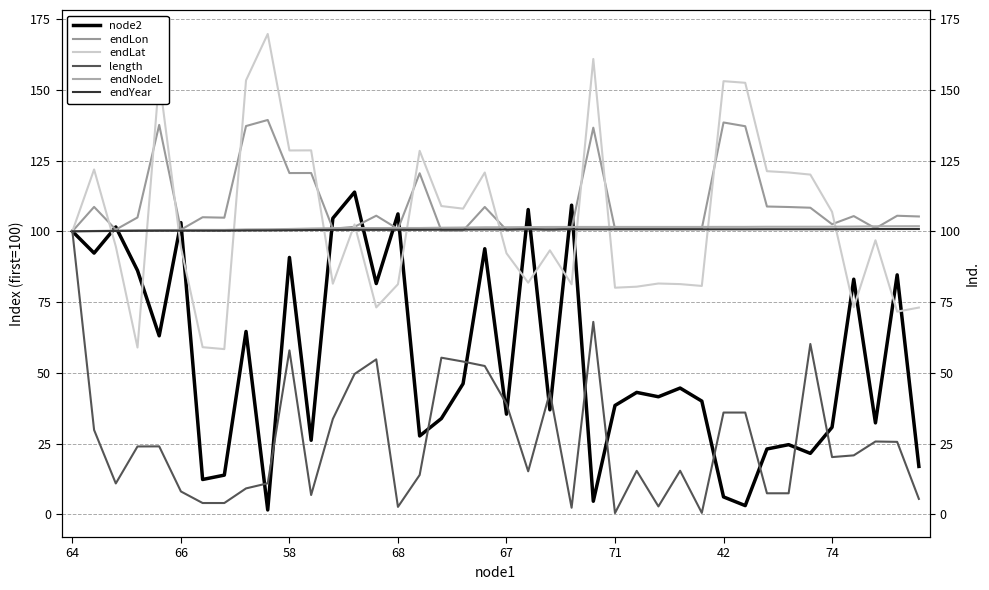

The value of endLon at 37 is 101.0. True or false?

True